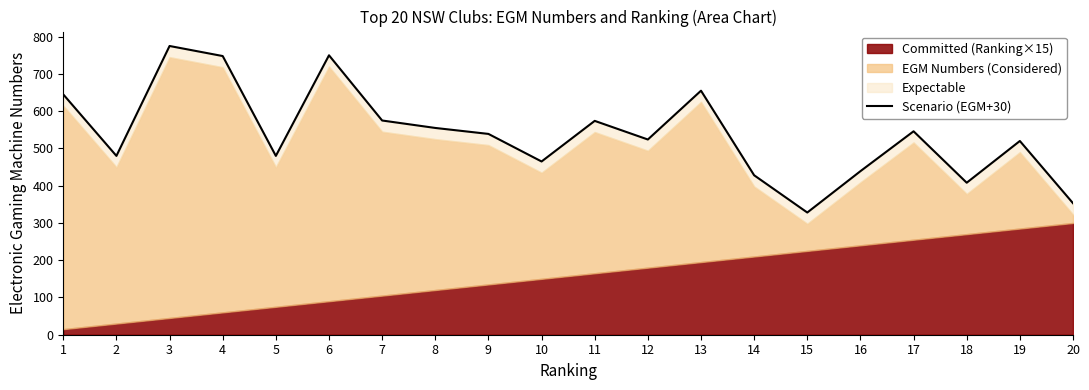

Where is the first local maximum?

3